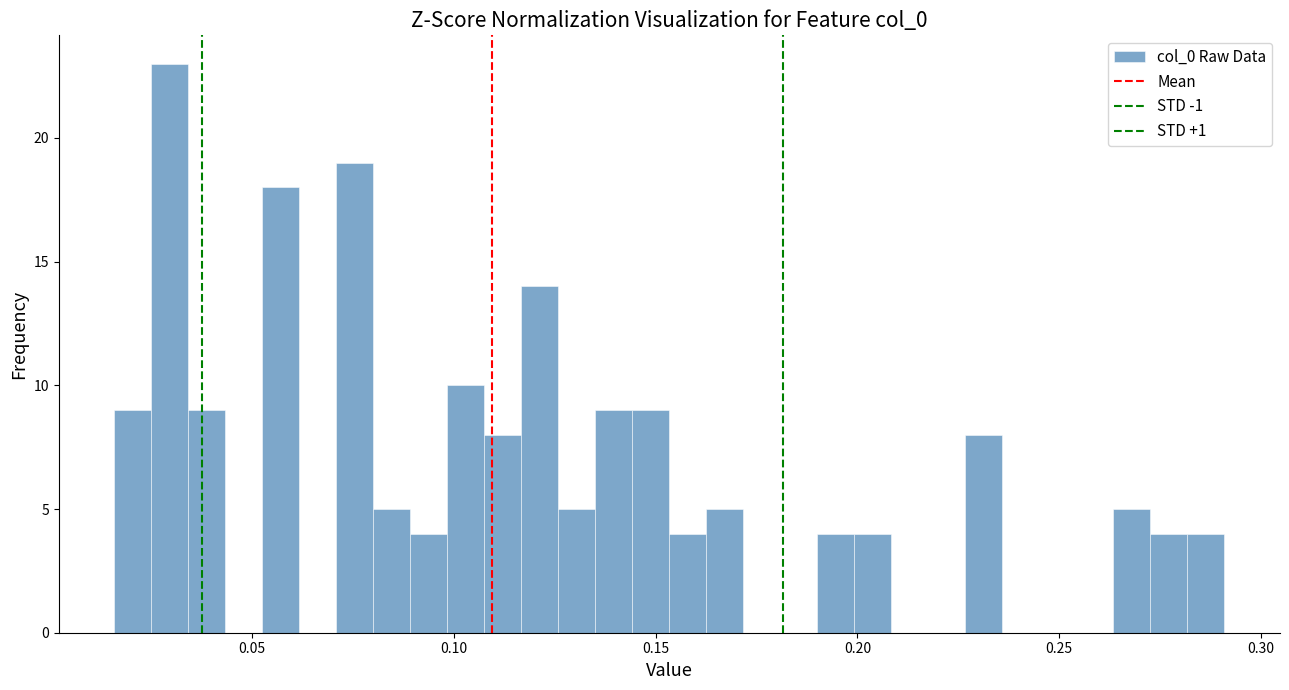

Read against the x-axis, roughly where is the centre of the tallest bar?

0.030